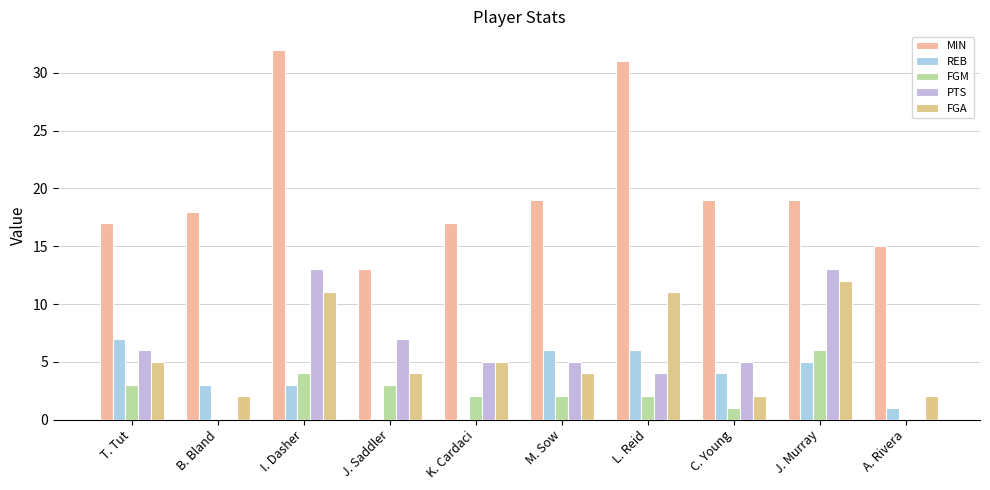

What is the difference between the maximum and minimum values in the FGM series?

6